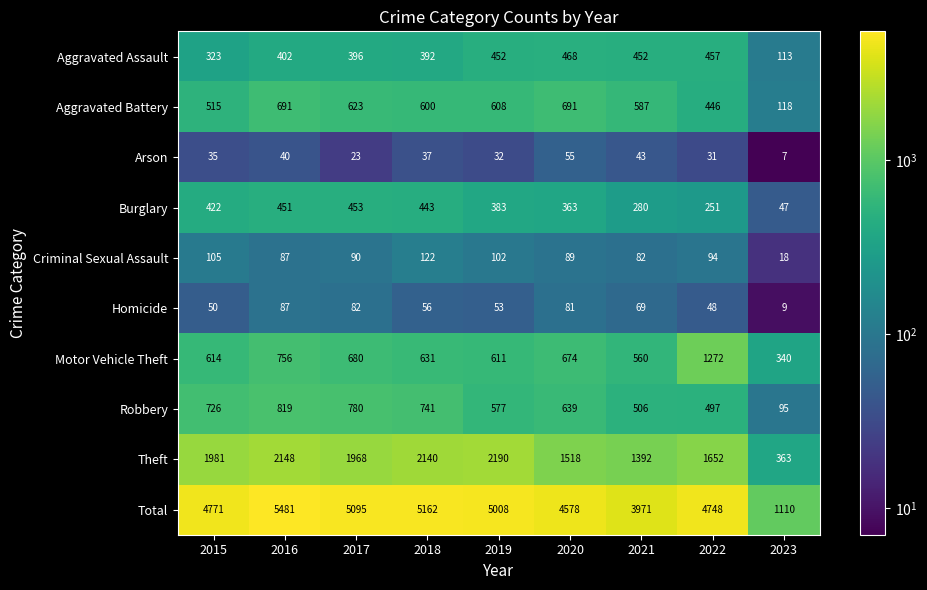

What is the spread (max minus min) of values at 2016?

5441